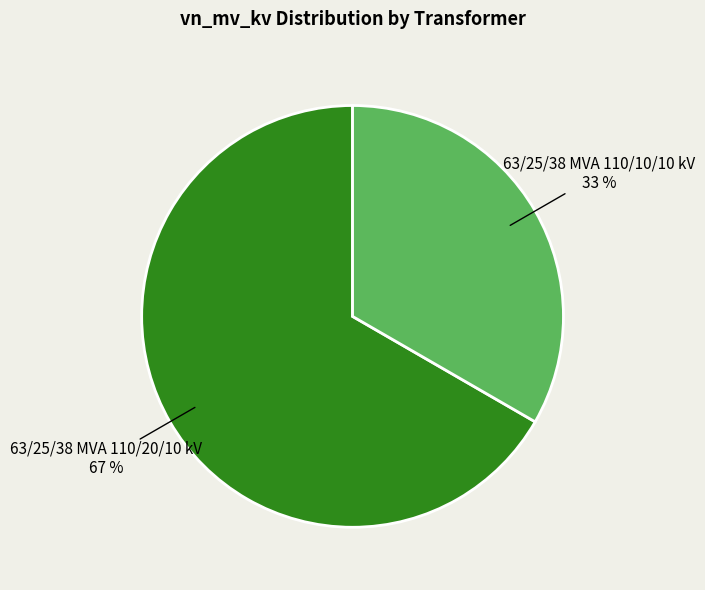

To the nearest percent, what percentage of the pie is 63/25/38 MVA 110/20/10 kV?

67%